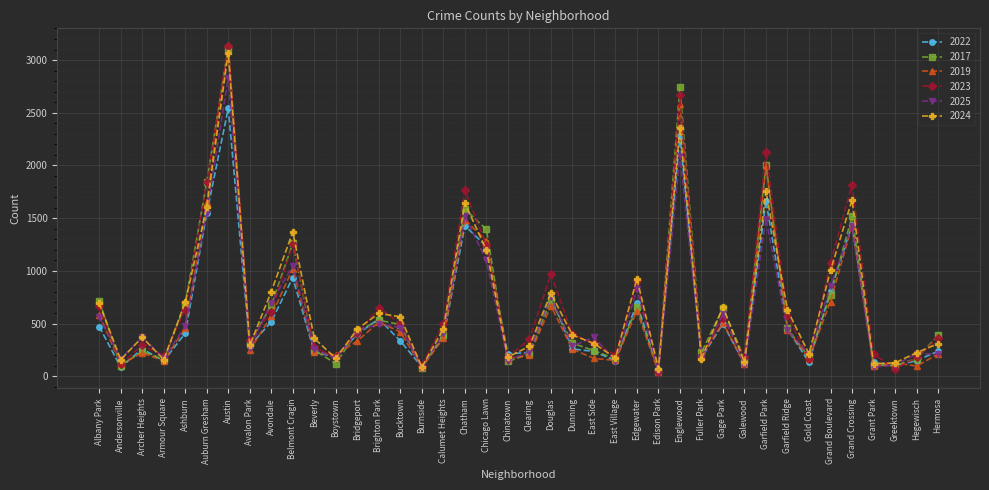

At which label does 2023 first exceed 408?

Albany Park